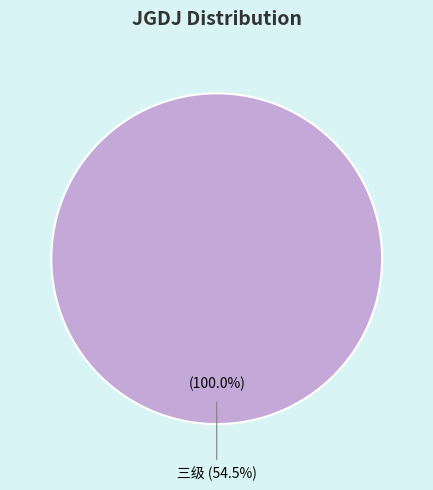

Which category accounts for the majority?

三级